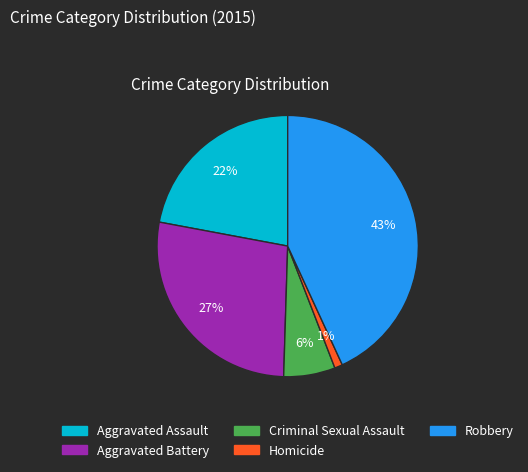

What is the largest slice in the pie chart?

Robbery